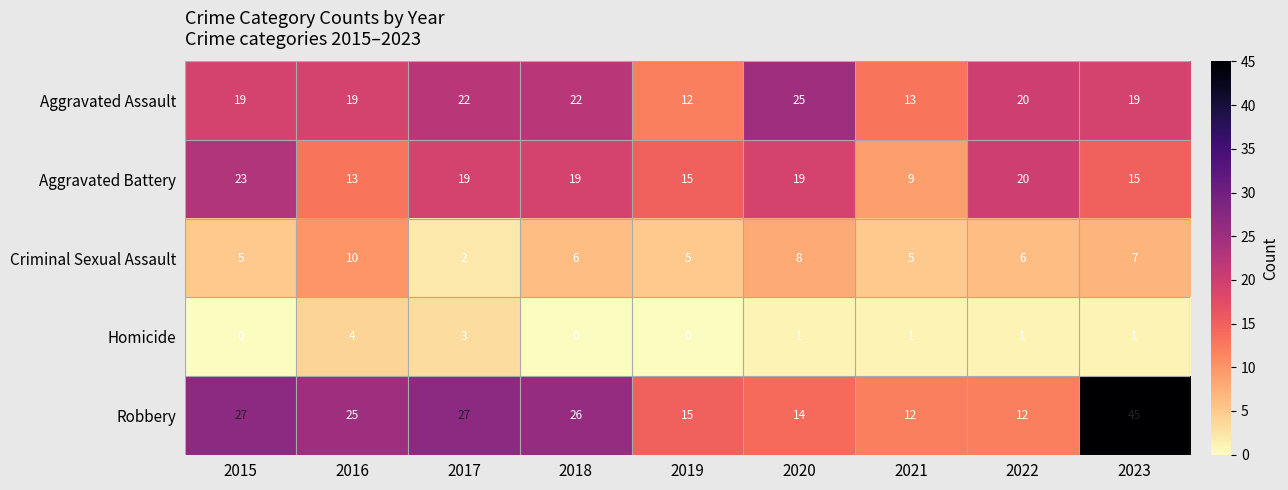

At which category is the sum across all series the highest?

2023